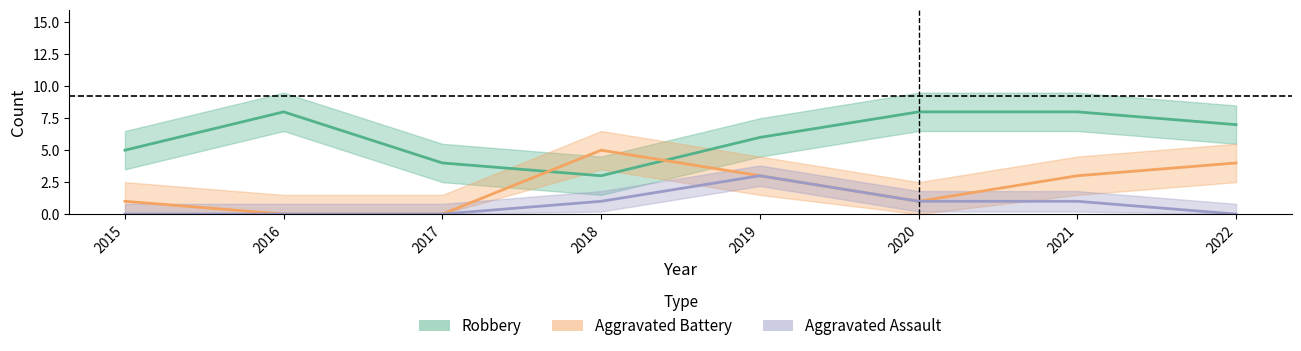

Is the value of Aggravated Assault at 2019 greater than the value of Aggravated Battery at 2016?

Yes